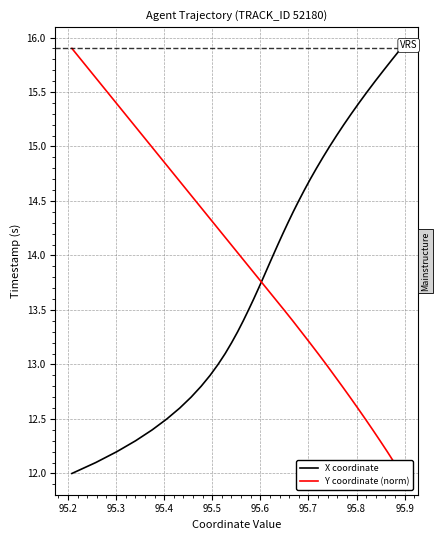

What is the highest value of the X coordinate series?

15.9